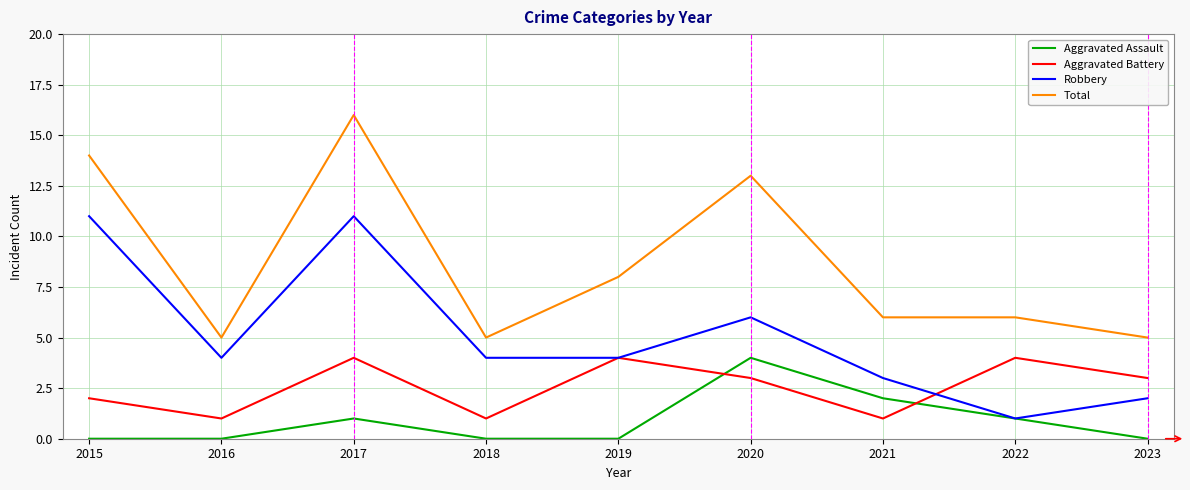

Rank the series by their average value, from highest to lowest.

Total, Robbery, Aggravated Battery, Aggravated Assault